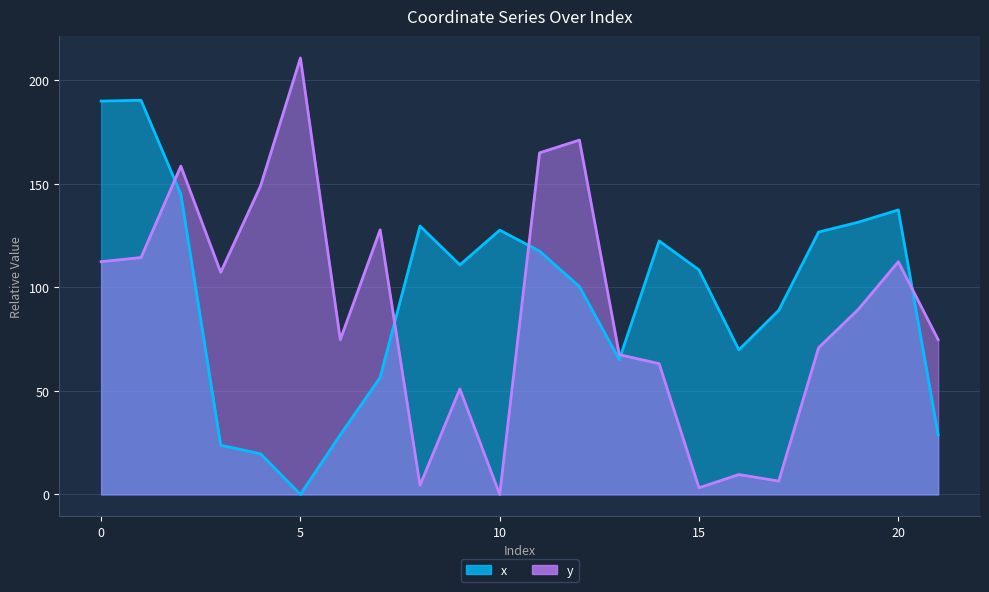

True or false: x has a value of 33.9 at 7.

False